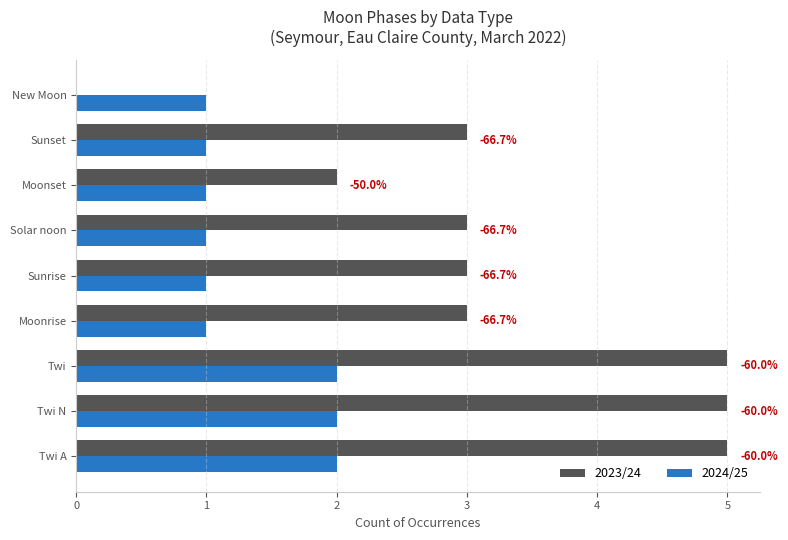

What are all the series names shown in the legend?

2023/24, 2024/25